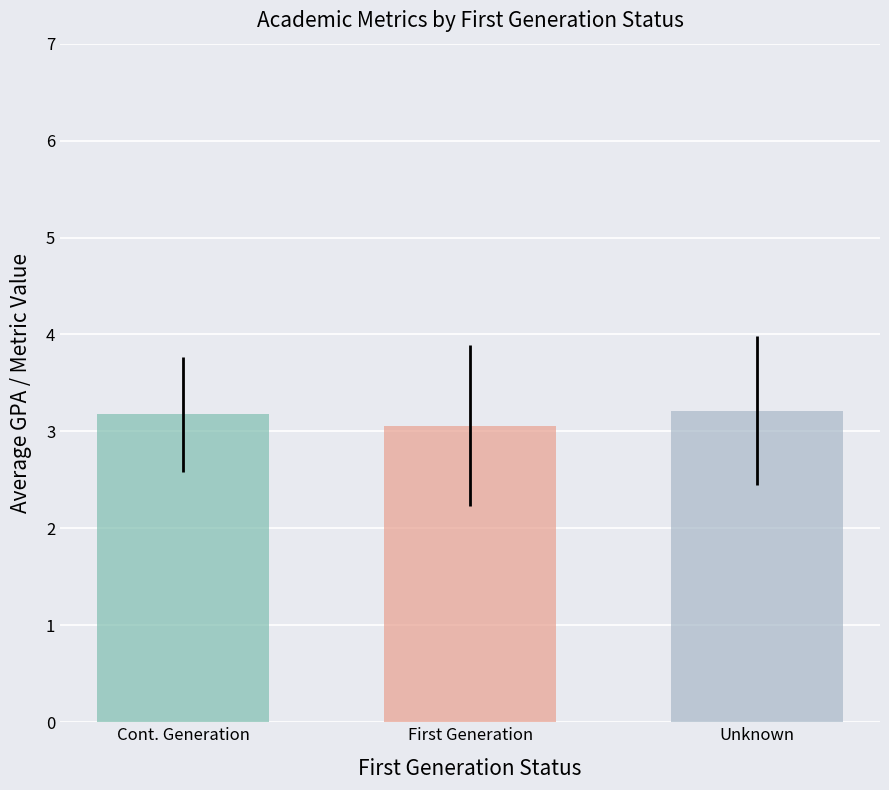

Count the number of categories in the chart.

1